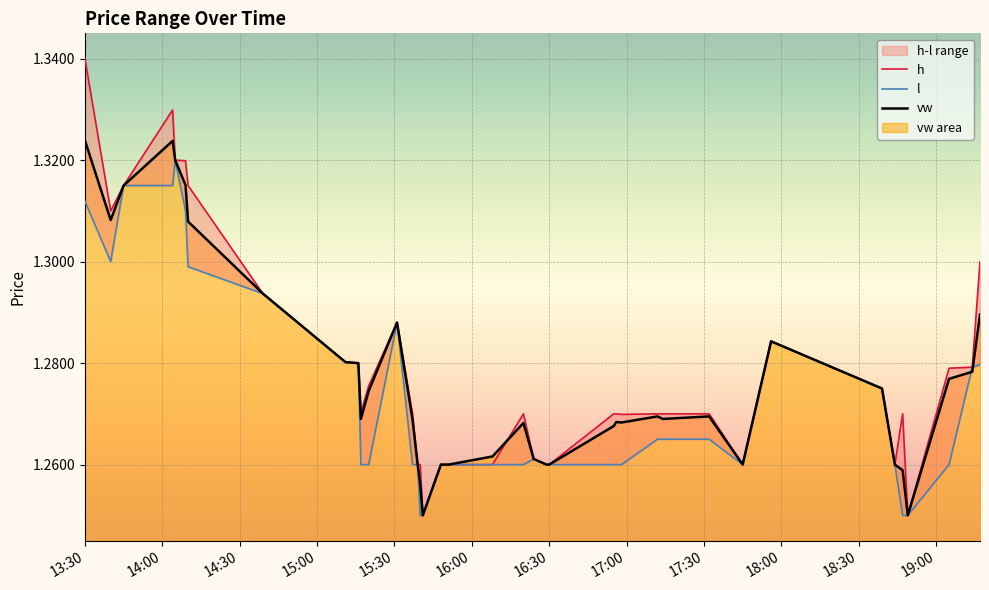

Reading right to left, extract all data points from this chart.

h: 1.3	1.3	1.3	1.2	1.3	1.3	1.3	1.3	1.3	1.3	1.3	1.3	1.3	1.3	1.3	1.3	1.3	1.3	1.3	1.3	1.3	1.3	1.3	1.2	1.3	1.3	1.3	1.3	1.3	1.3	1.3	1.3	1.3	1.3	1.3	1.3	1.3	1.3	1.3	1.3
l: 1.3	1.3	1.3	1.2	1.2	1.3	1.3	1.3	1.3	1.3	1.3	1.3	1.3	1.3	1.3	1.3	1.3	1.3	1.3	1.3	1.3	1.3	1.3	1.2	1.2	1.3	1.3	1.3	1.3	1.3	1.3	1.3	1.3	1.3	1.3	1.3	1.3	1.3	1.3	1.3
vw: 1.3	1.3	1.3	1.2	1.3	1.3	1.3	1.3	1.3	1.3	1.3	1.3	1.3	1.3	1.3	1.3	1.3	1.3	1.3	1.3	1.3	1.3	1.3	1.2	1.3	1.3	1.3	1.3	1.3	1.3	1.3	1.3	1.3	1.3	1.3	1.3	1.3	1.3	1.3	1.3